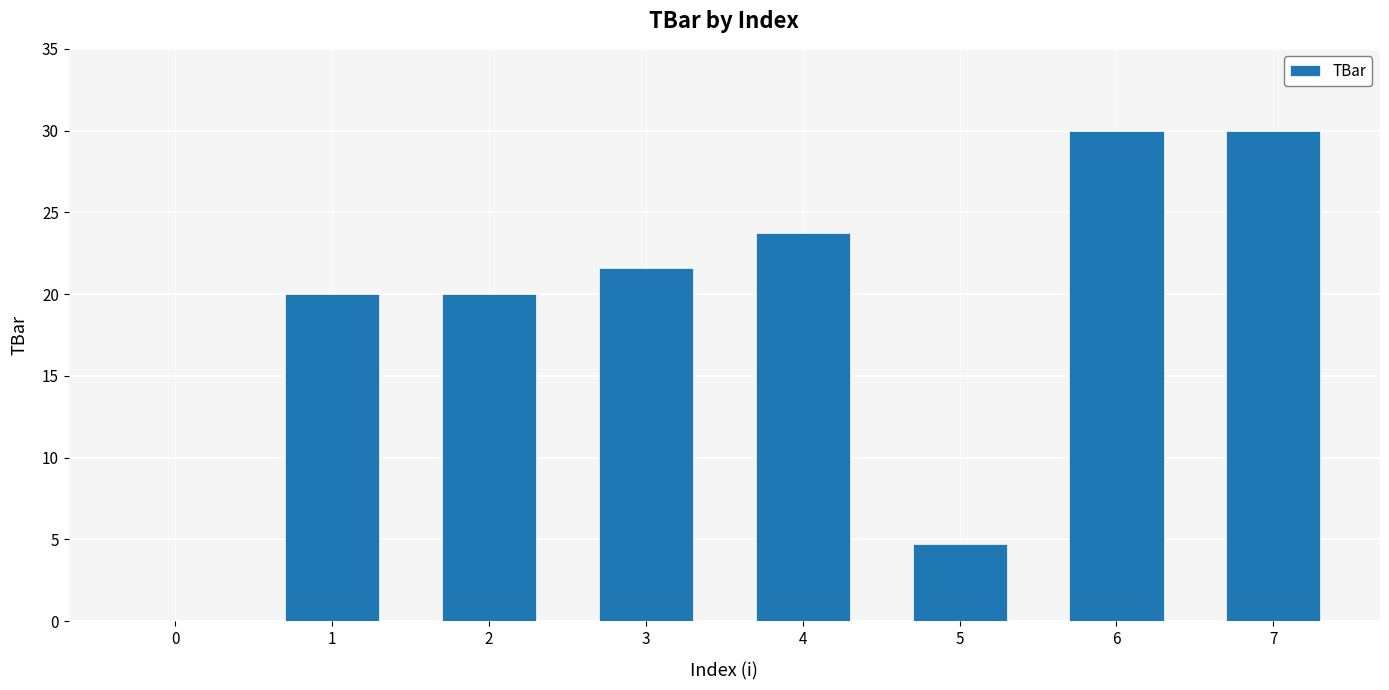

What is the sum of all values?

150.1